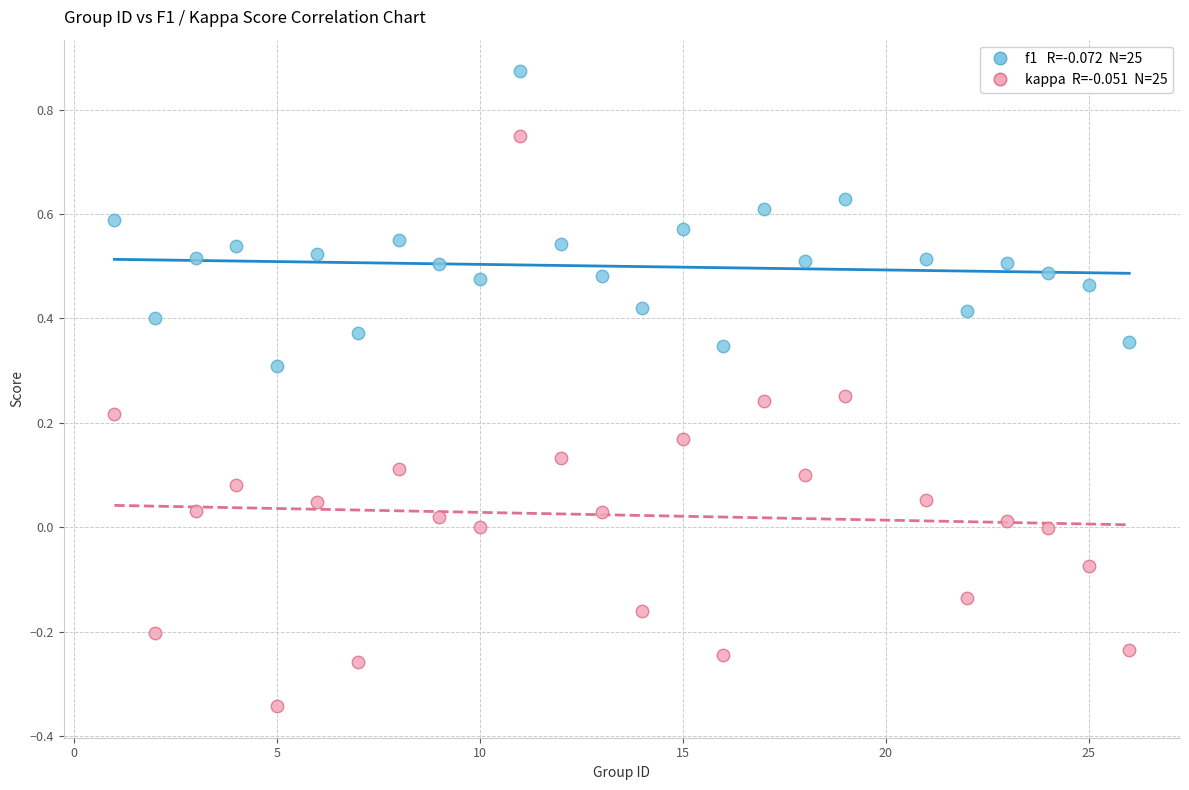

Across all data points, what is the range of X values (max minus min)?

25.0